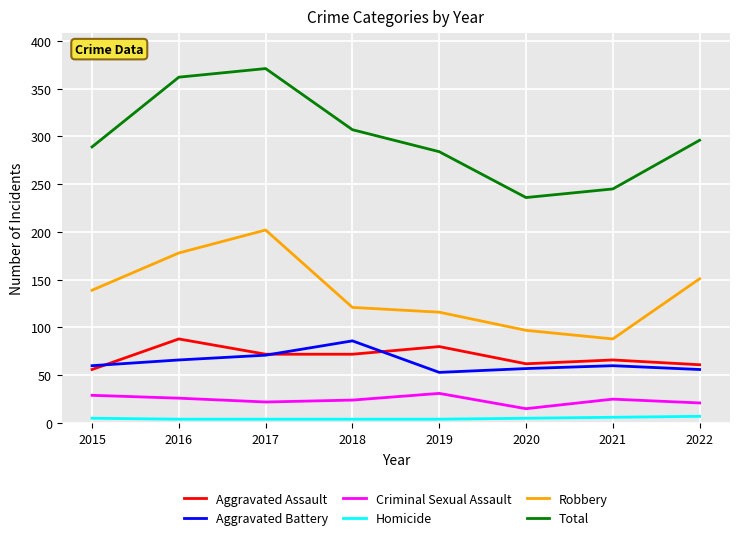

What is the difference between the maximum and minimum values in the Aggravated Battery series?

33